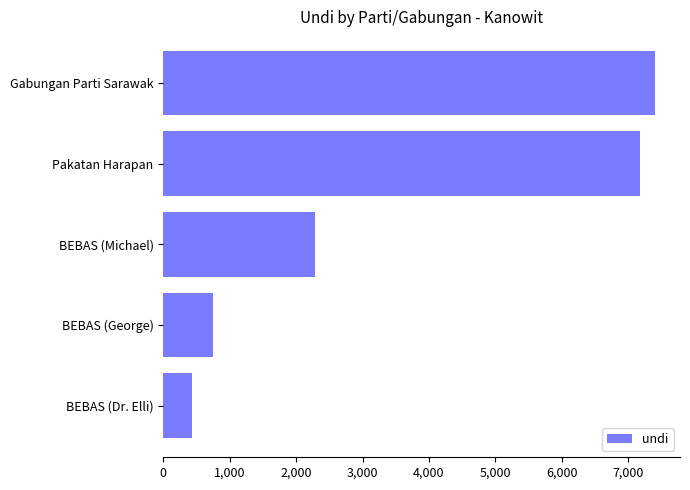

Reading top to bottom, list all the values displayed in this chart.

Gabungan Parti Sarawak=7411	Pakatan Harapan=7175	BEBAS (Michael)=2289	BEBAS (George)=741	BEBAS (Dr. Elli)=427